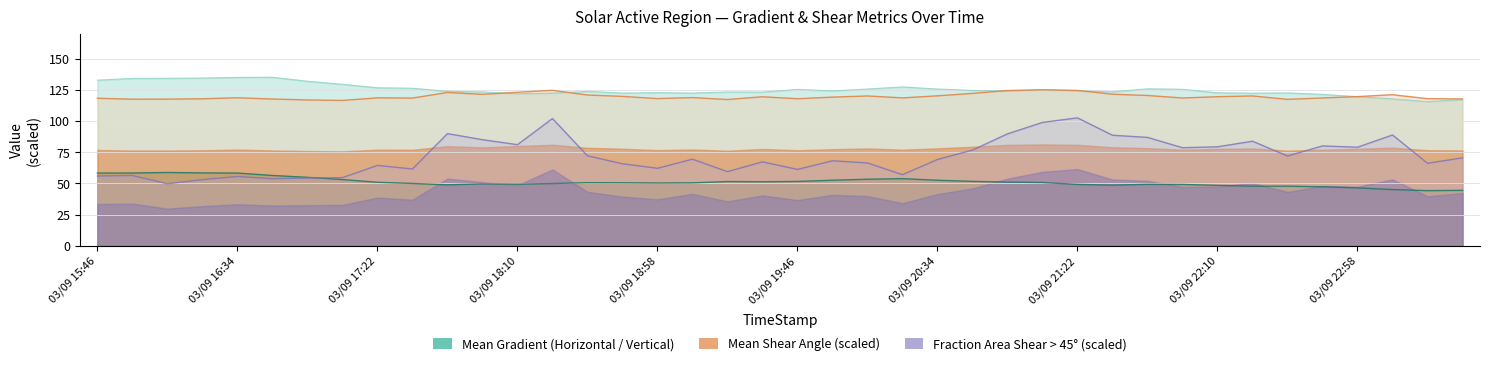

True or false: Mean Shear Angle has a value of 34.9 at 03/09 21:22.

False